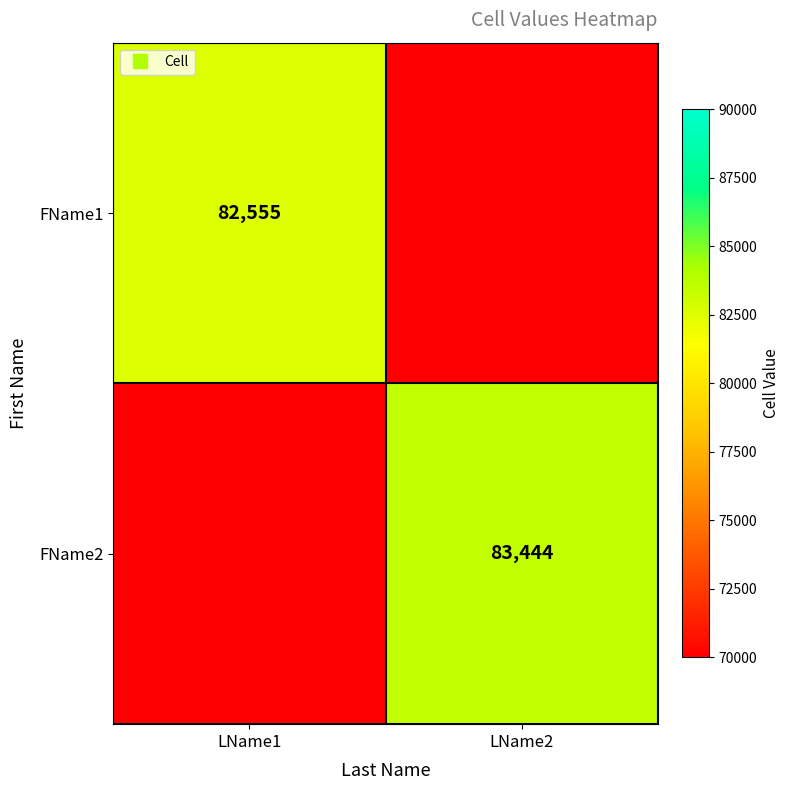

The FName2 series shows 70000 at LName1. True or false?

True